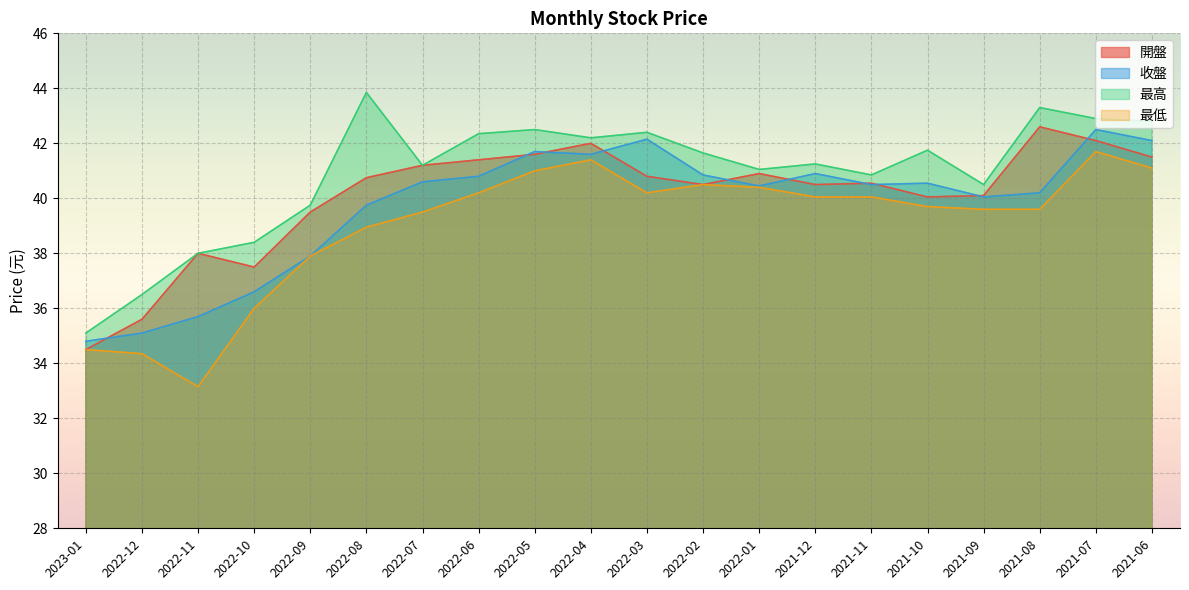

At which label is 收盤 closest to 38?

2022-09